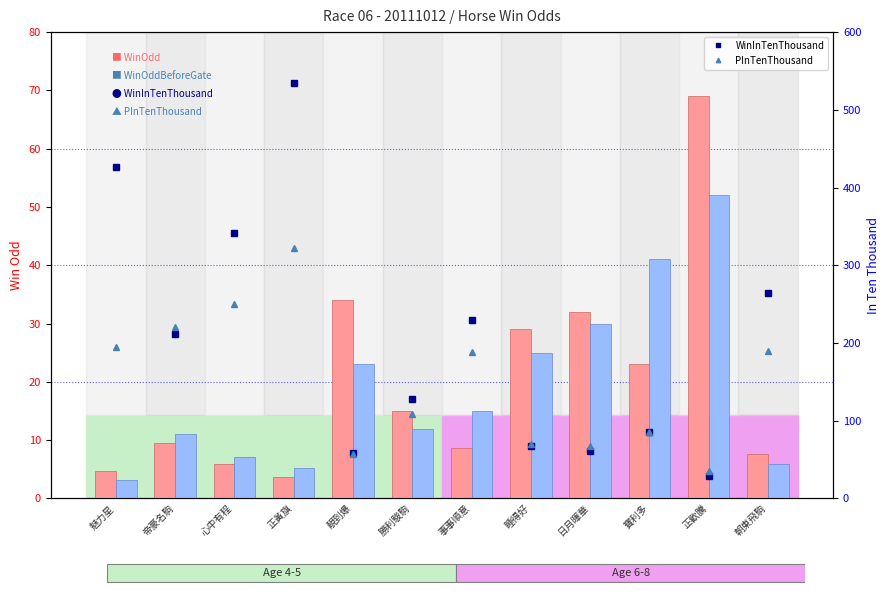

Does the chart contain any negative values?

No